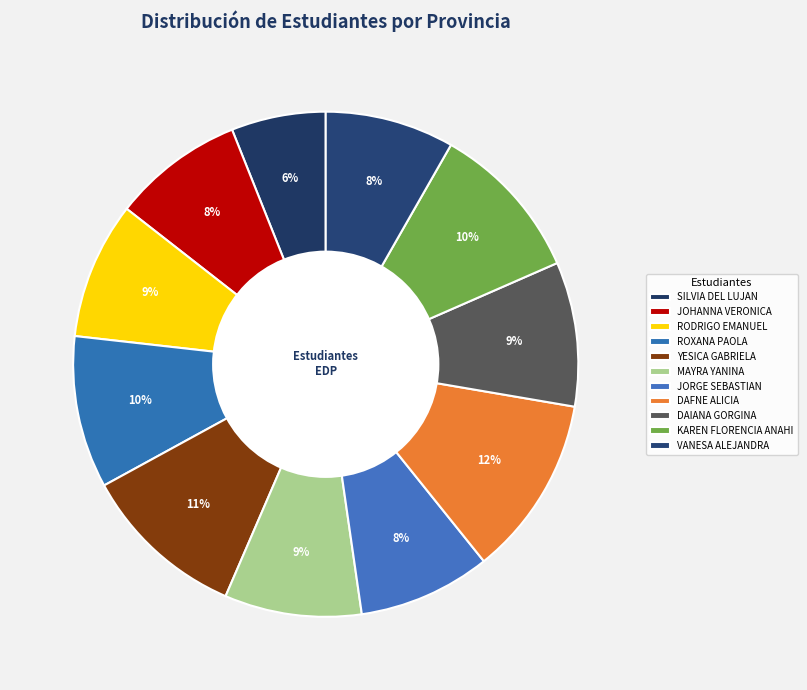

The RODRIGO EMANUEL slice represents 17% of the pie. True or false?

False